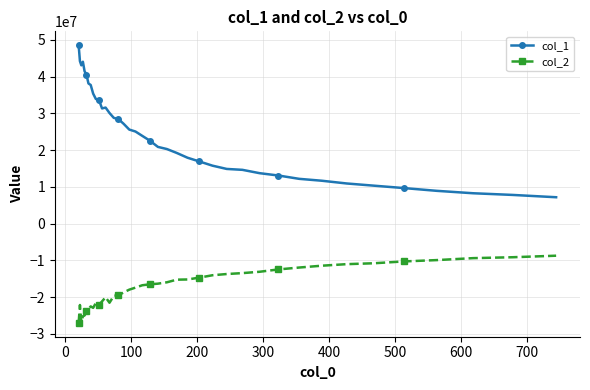

What is the highest value of the col_1 series?

48558144.2